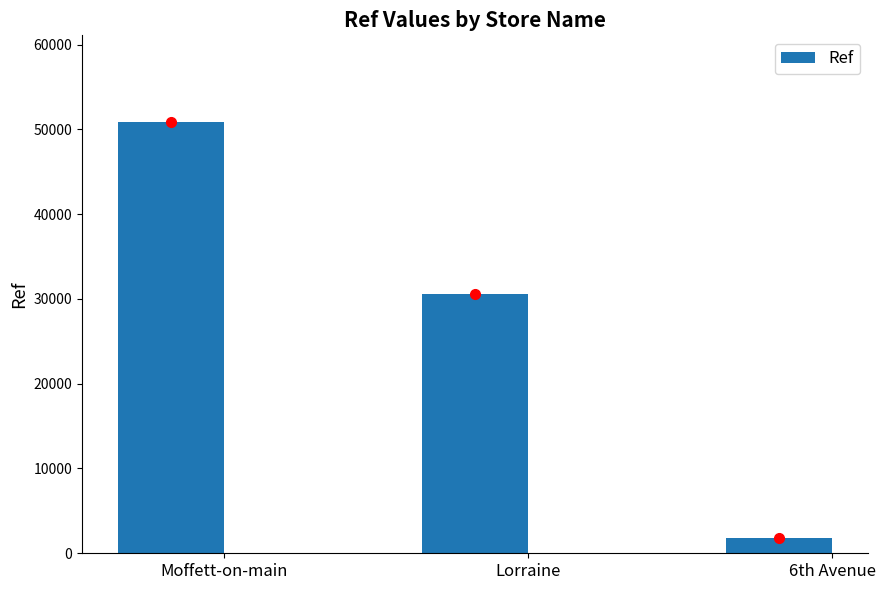

What is the difference between the second highest and minimum values?

28752